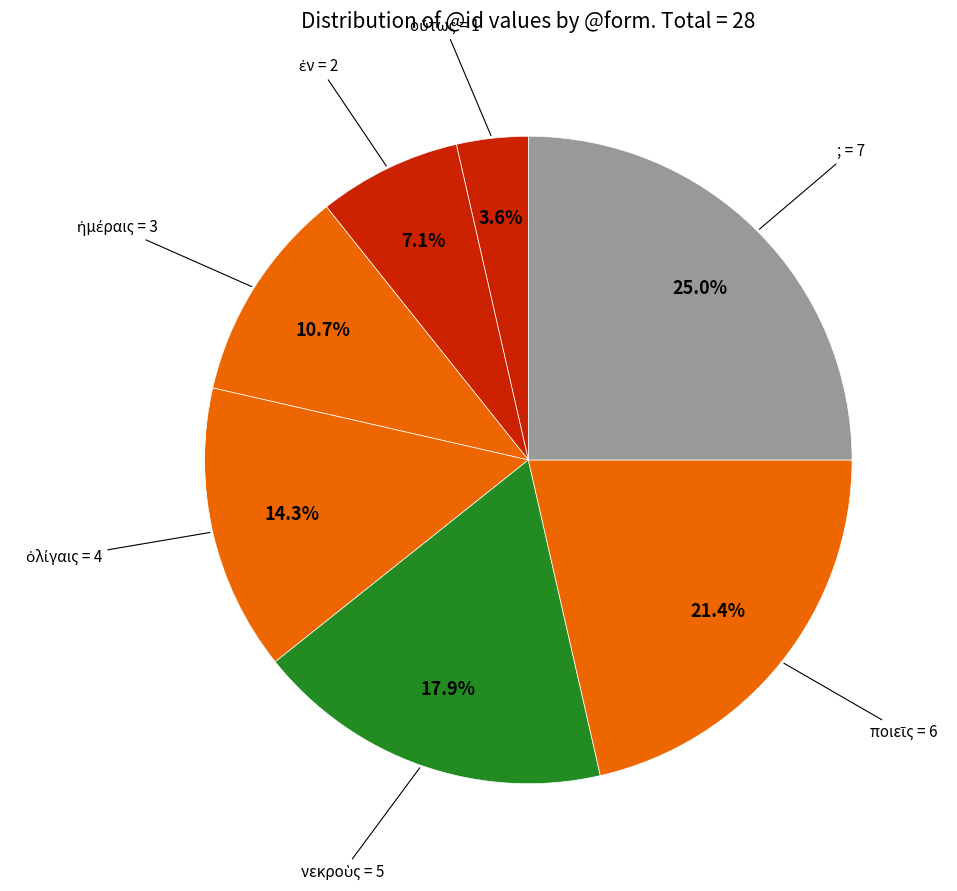

How much of the chart is everything except ;?

75.0%